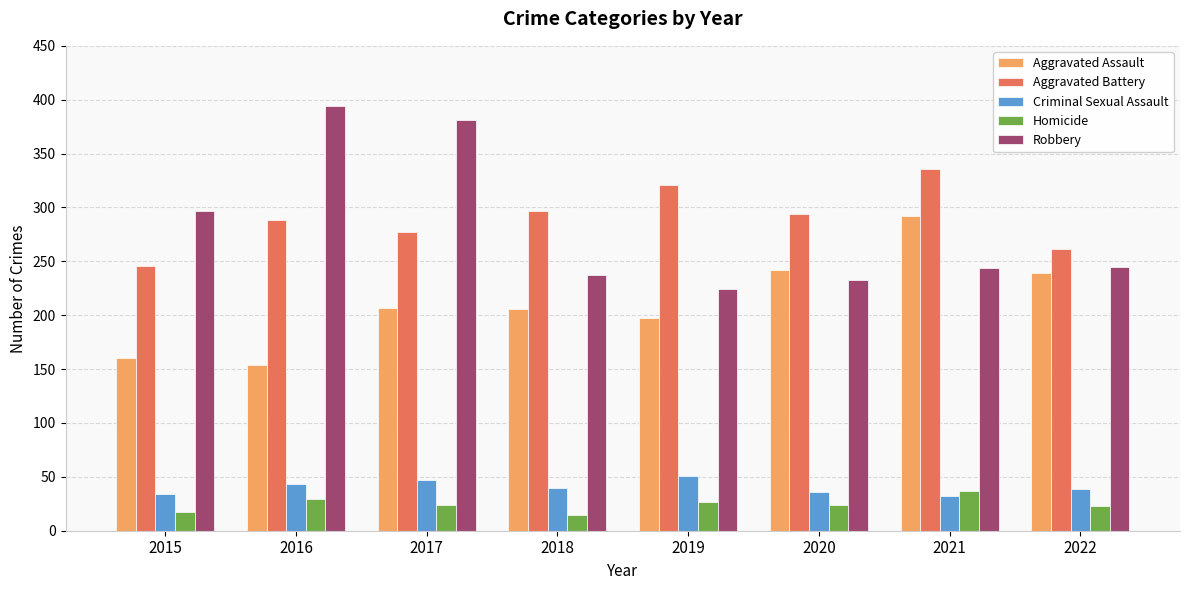

How many bars are there in each group?

5